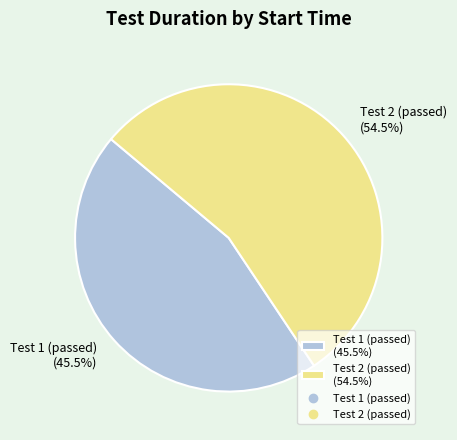

Do Test 1 (passed) (45.5%) and Test 2 (passed) (54.5%) together represent more than half of the pie?

Yes